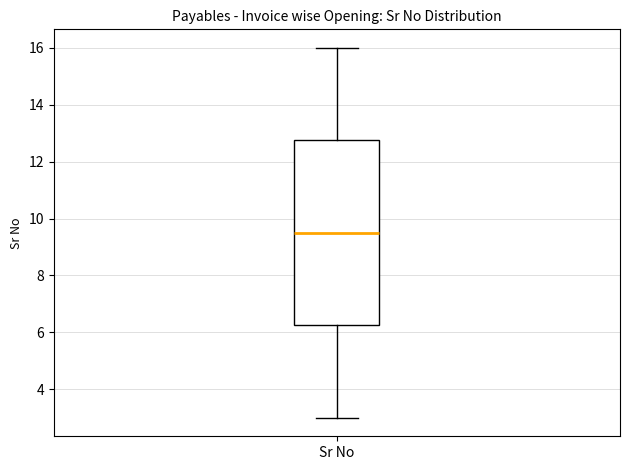

Where does the median line of the box for Sr No sit on the y-axis? The values are not printed on the chart, so give them approximately, as read against the axis.

9.6